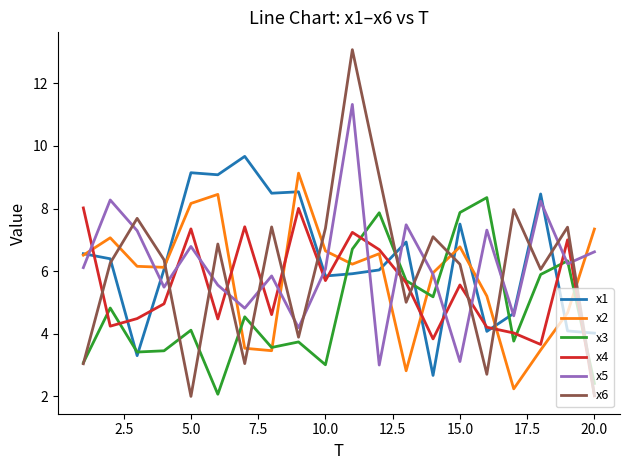

Which series ends up on top after the final intersection of x1 and x6?

x1